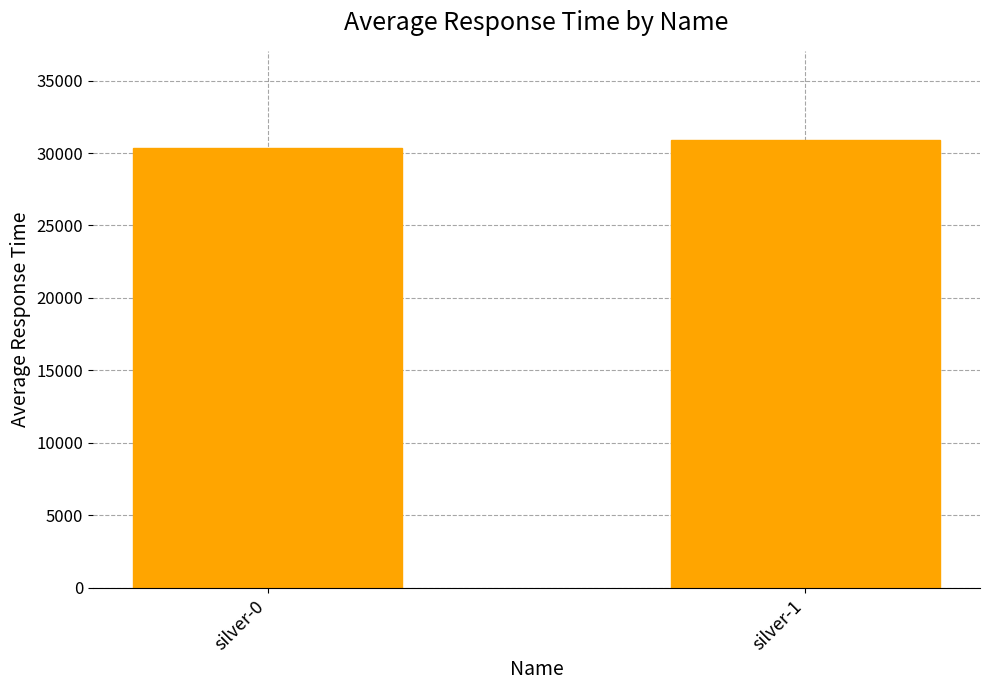

At which category does the chart reach its minimum across all series?

silver-0